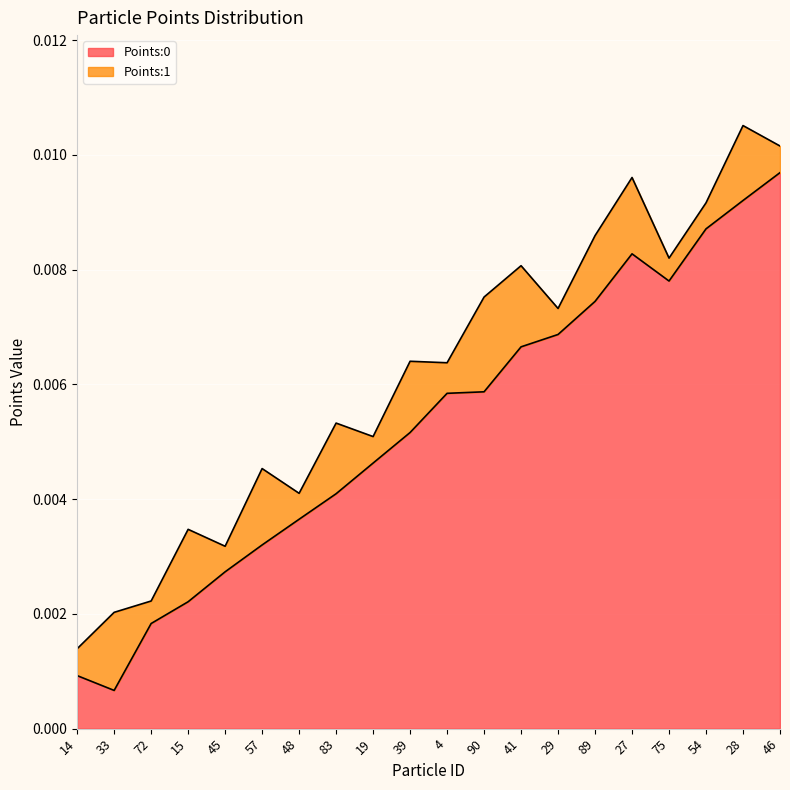

At which label does Points:0 reach its peak?

46